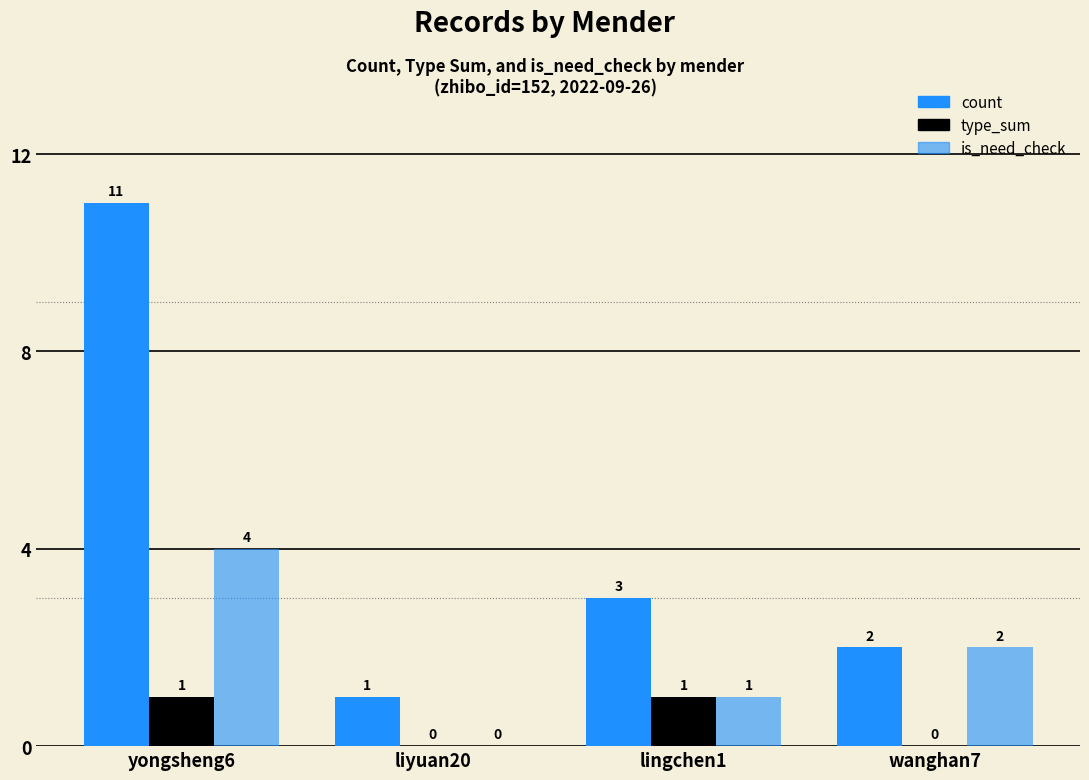

The value of type_sum at yongsheng6 is 1. True or false?

True